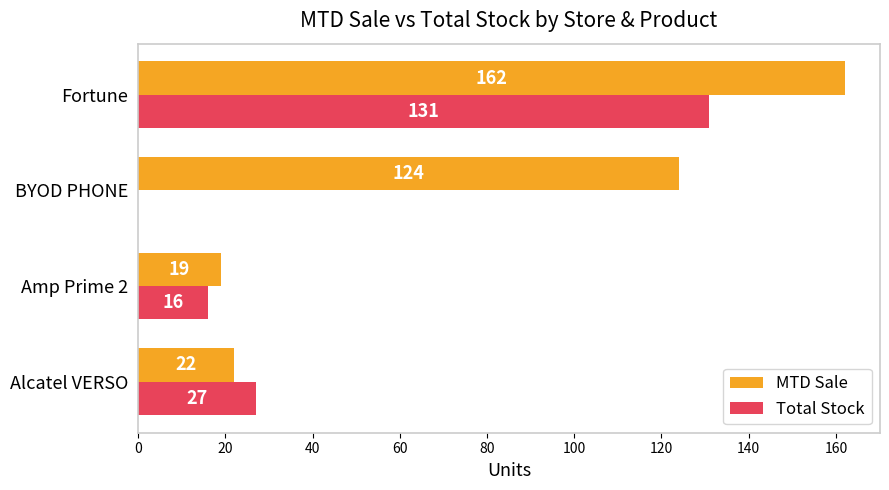

How many series are shown in this chart?

2